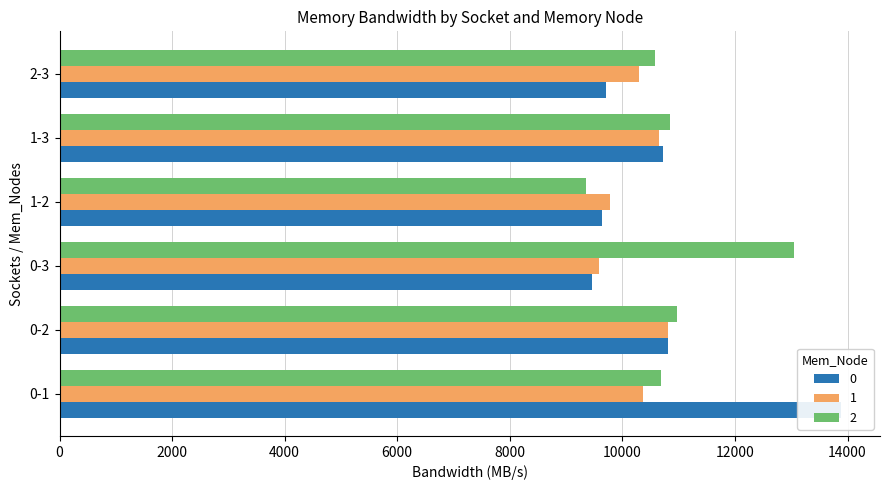

How many values in the 0 series are below 10716?

3